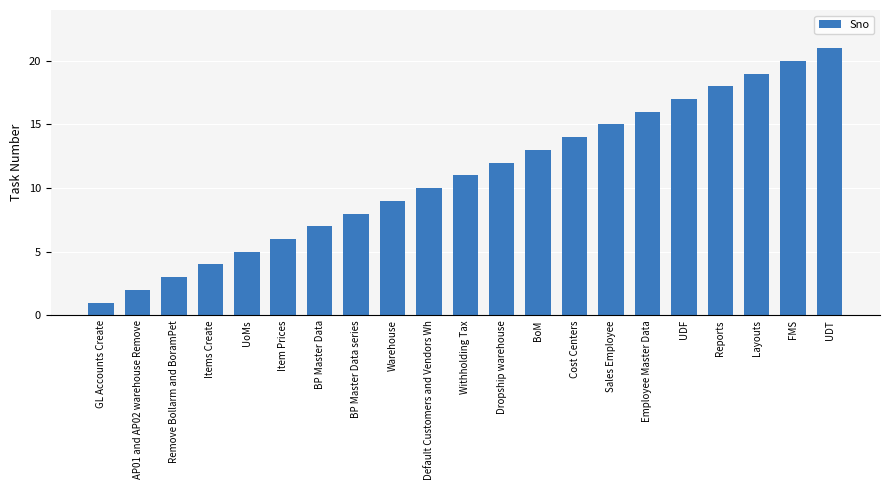

How many data points are less than 11?

10